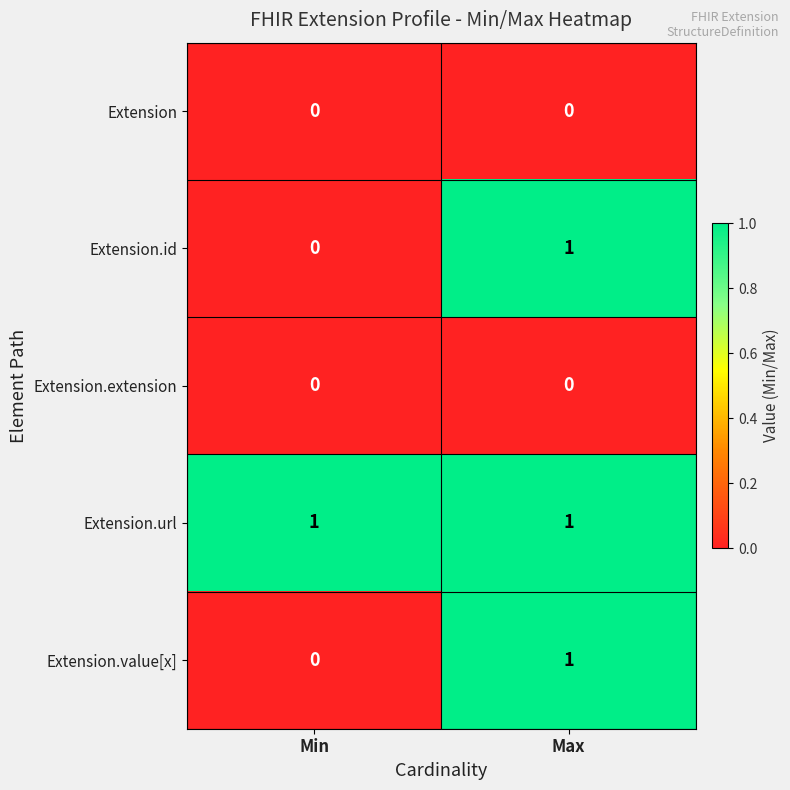

Rank the categories by Extension.id value from highest to lowest.

Max, Min